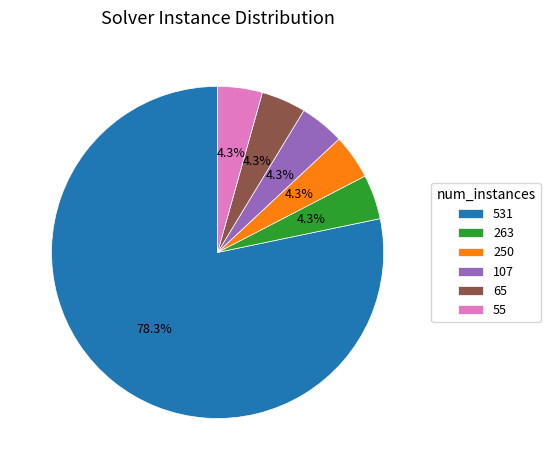

What portion of the pie excludes 263?

95.7%